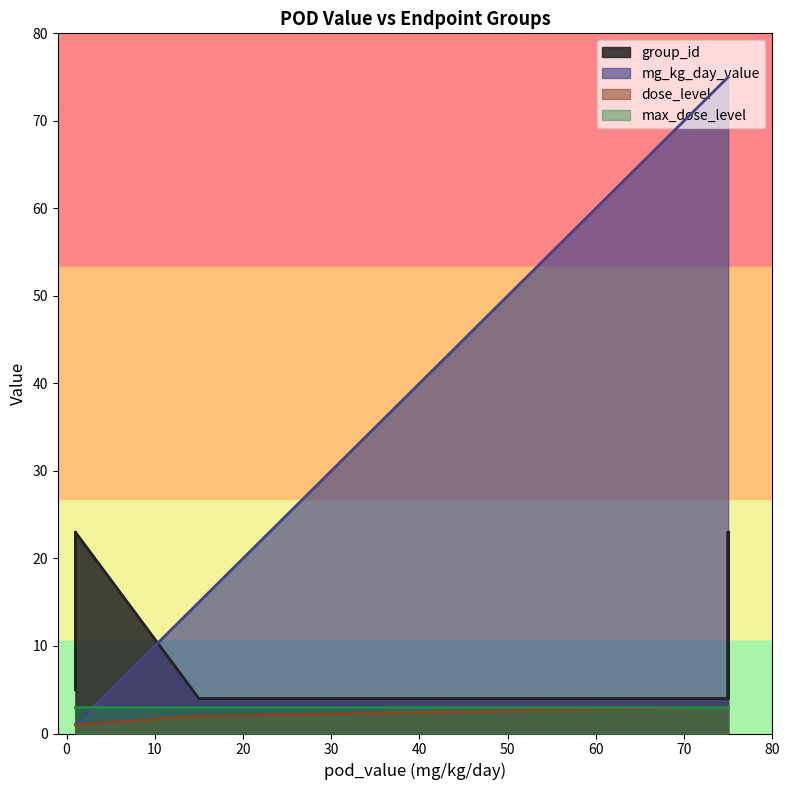

What are all the series names shown in the legend?

group_id, mg_kg_day_value, dose_level, max_dose_level